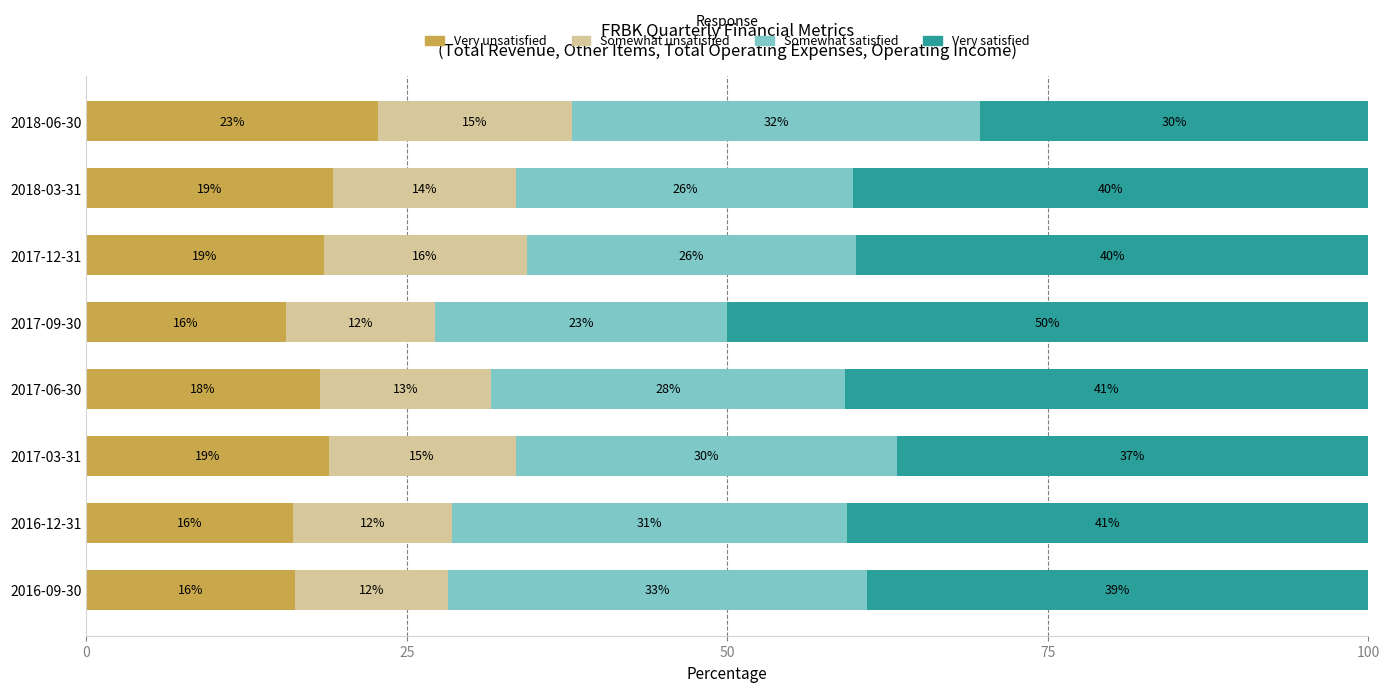

What are all the series names shown in the legend?

Very unsatisfied, Somewhat unsatisfied, Somewhat satisfied, Very satisfied